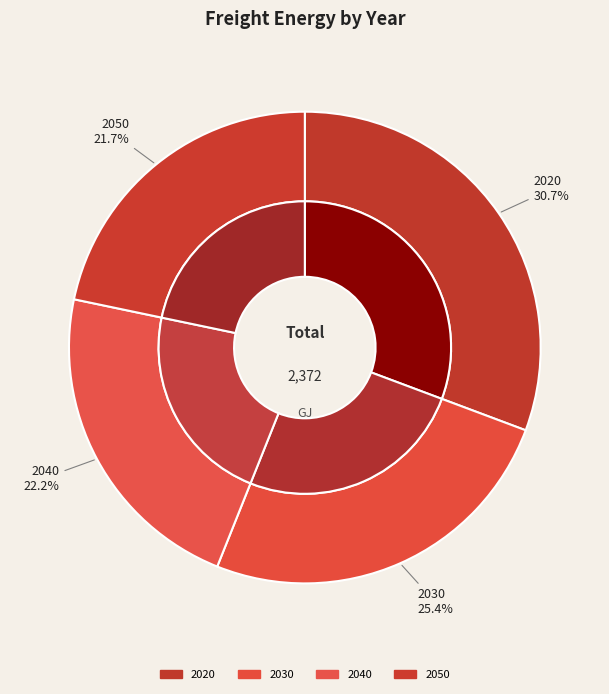

To the nearest percent, what percentage of the pie is 2020?

31%